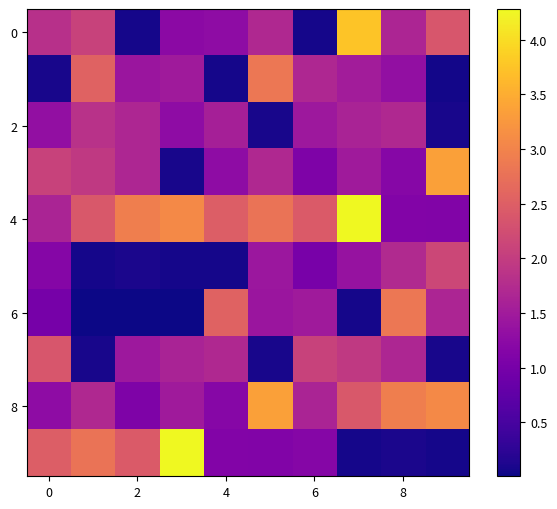

At how many categories does at least one series exceed 0?

10